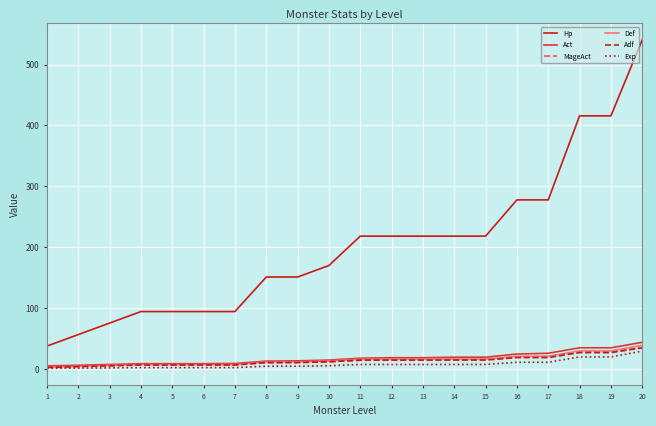

How many categories are shown in the chart?

20